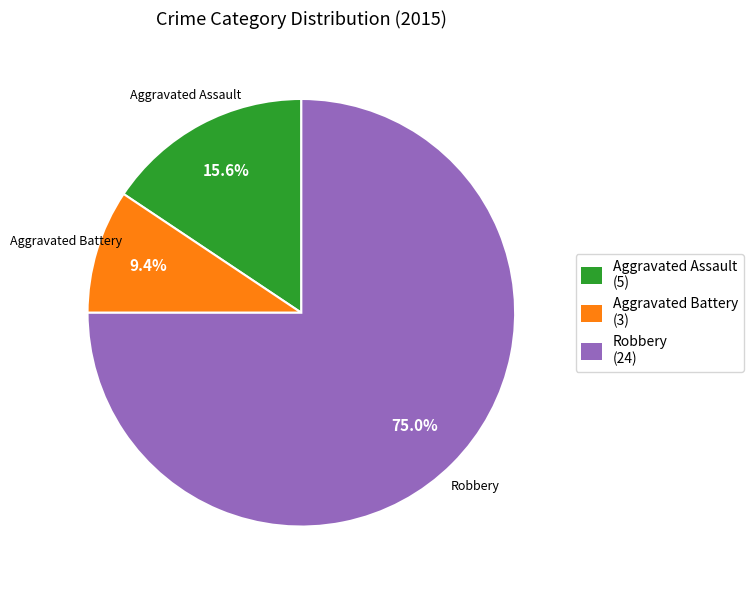

To the nearest percent, what is the difference between the largest and smallest slice percentages?

66%